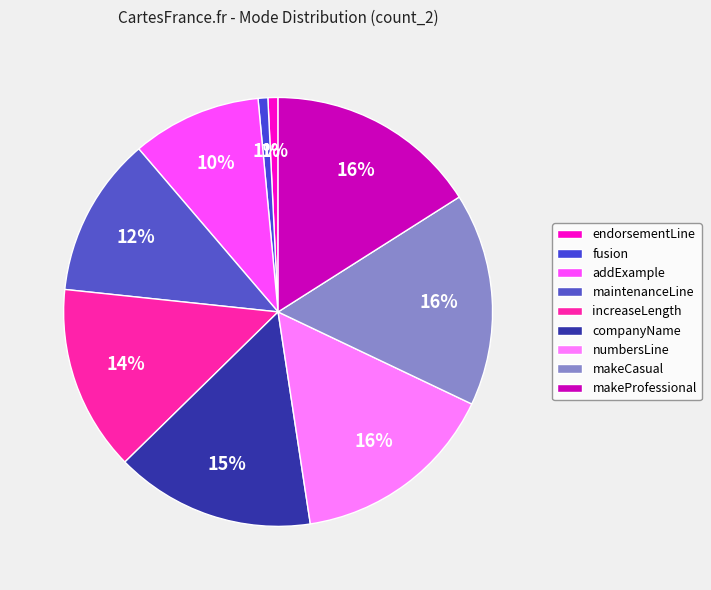

To the nearest percent, what is the average slice percentage?

11%